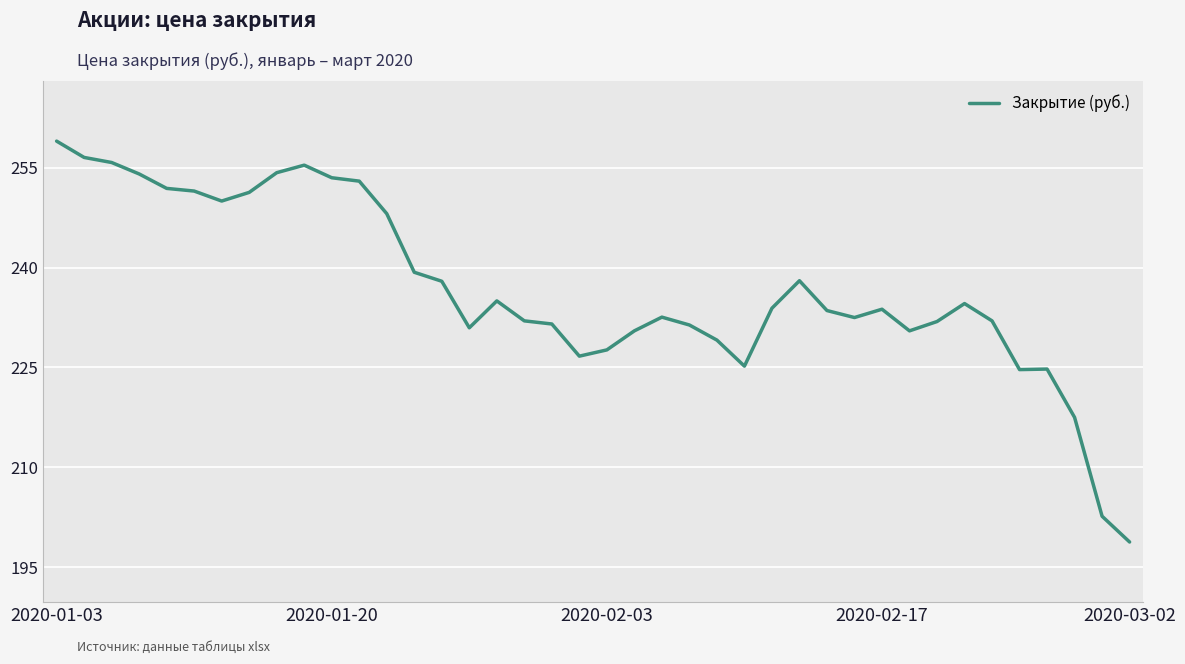

What is the maximum value shown in the chart?

259.0